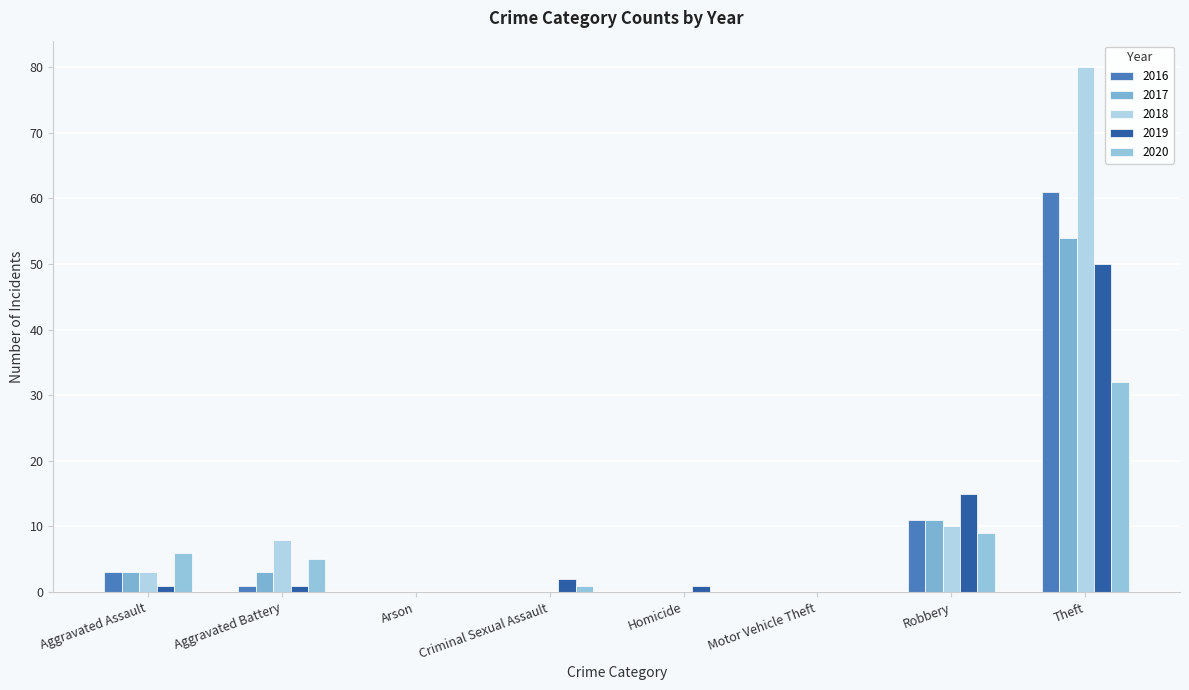

At which category does the chart reach its peak across all series?

Theft